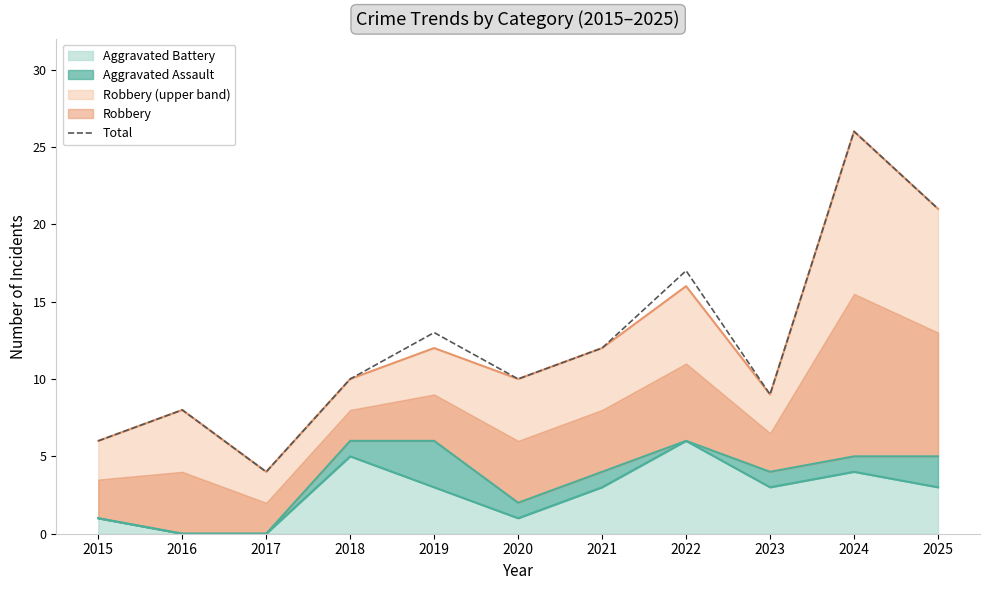

The value at 2025 is 28. True or false?

False